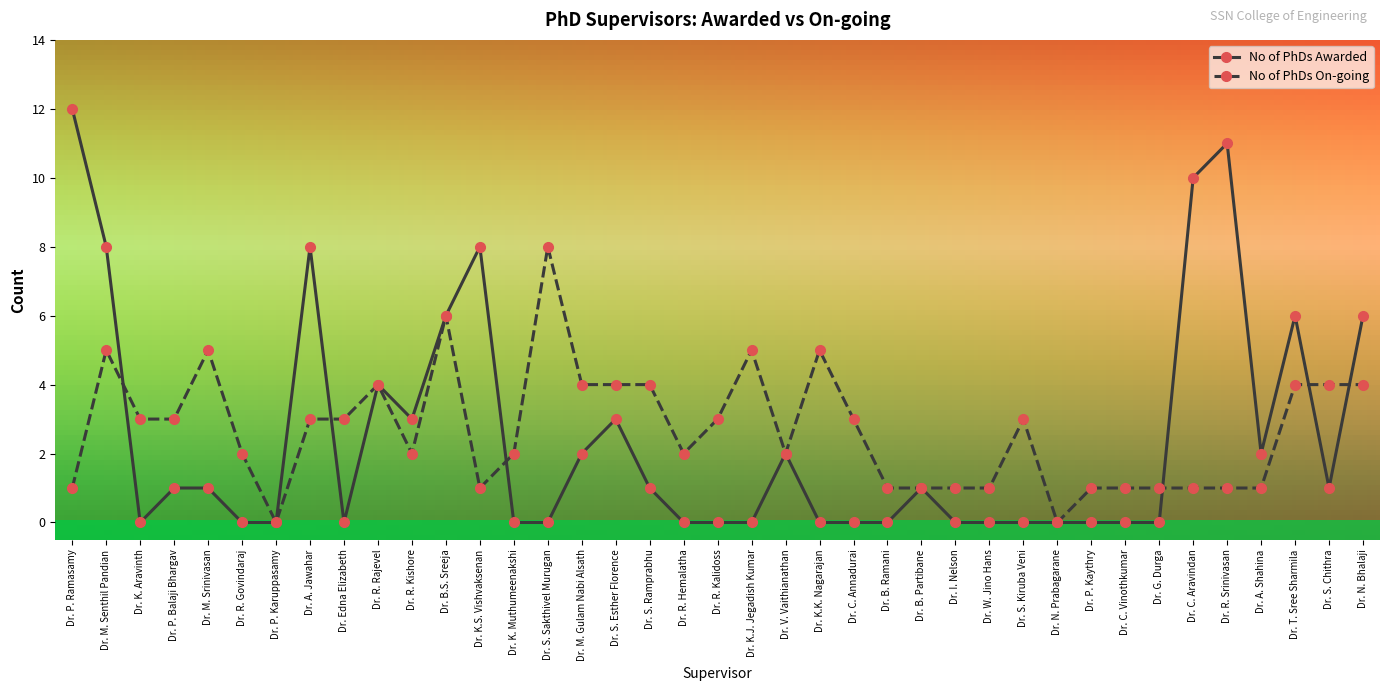

What is the difference between the maximum and minimum values in the No of PhDs On-going series?

8